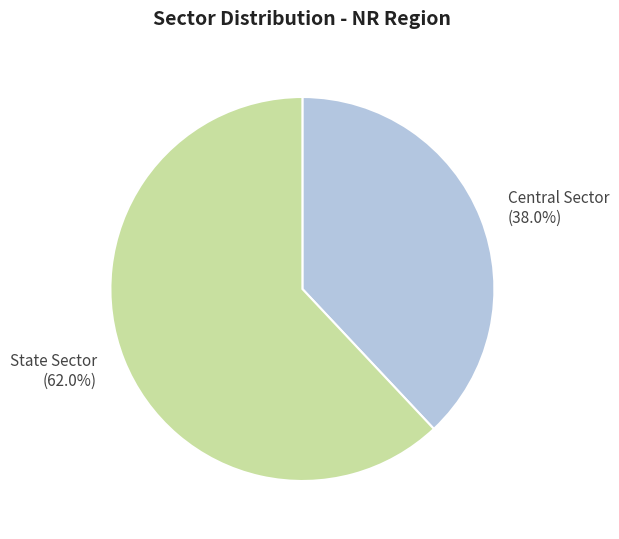

Which category has the biggest portion of the pie?

State Sector